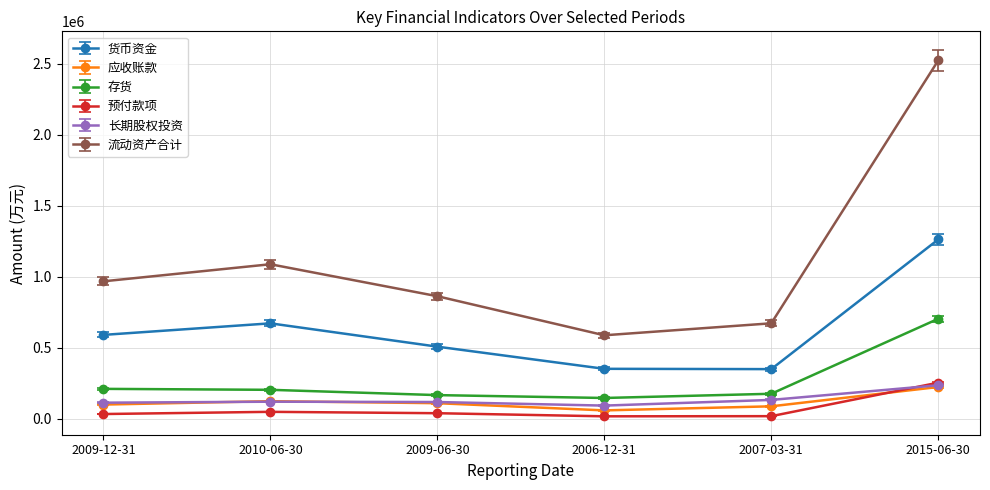

How many distinct data groups are displayed?

6